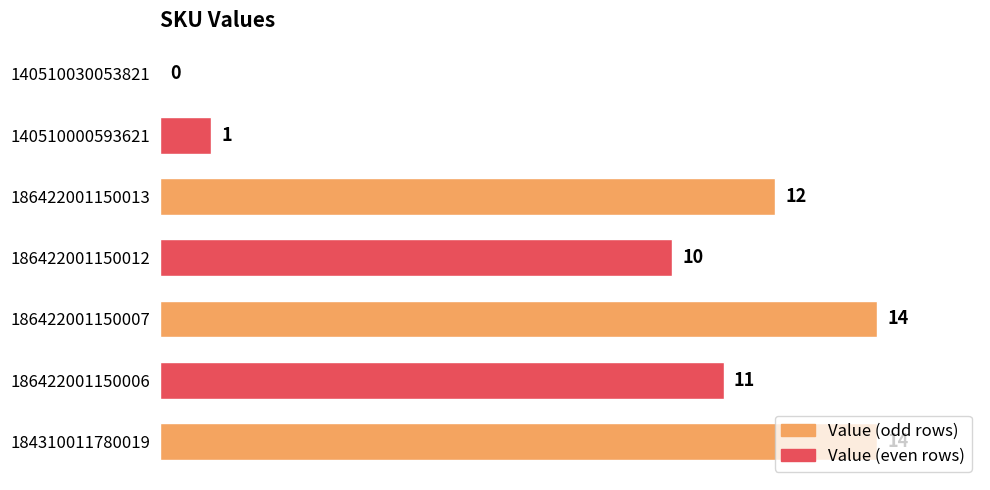

Is it true that the value at 186422001150007 is 20?

False